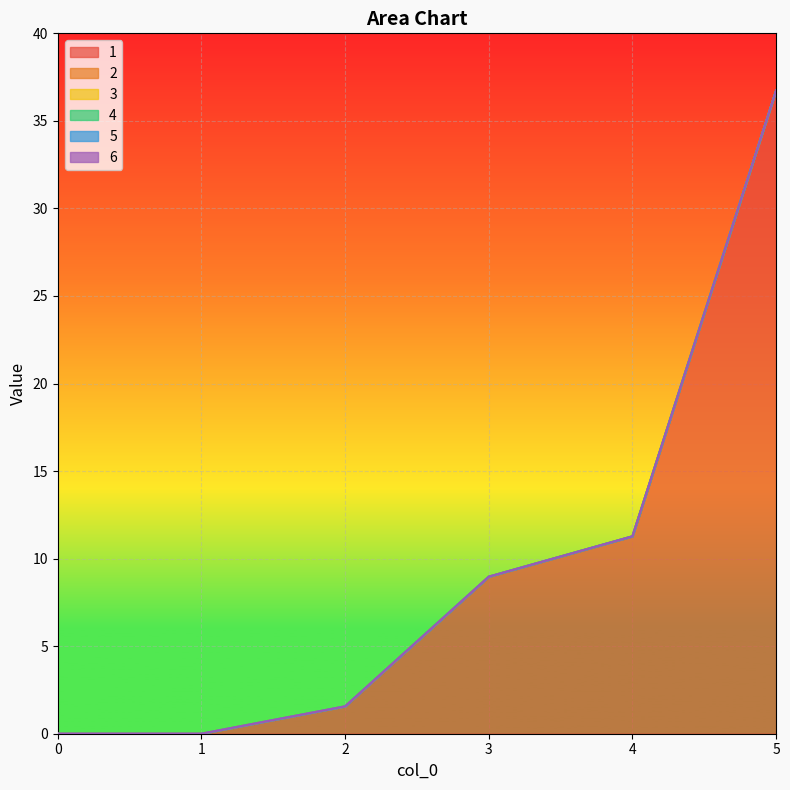

Reading left to right, list all the values displayed in this chart.

1: 0.0	0.0	1.6	9.0	11.3	36.7
2: 0.0	0.0	0.0	0.0	0.0	0.0
3: 0.0	0.0	0.0	0.0	0.0	0.0
4: 0.0	0.0	0.0	0.0	0.0	0.0
5: 0.0	0.0	0.0	0.0	0.0	0.0
6: 0.0	0.0	0.0	0.0	0.0	0.0